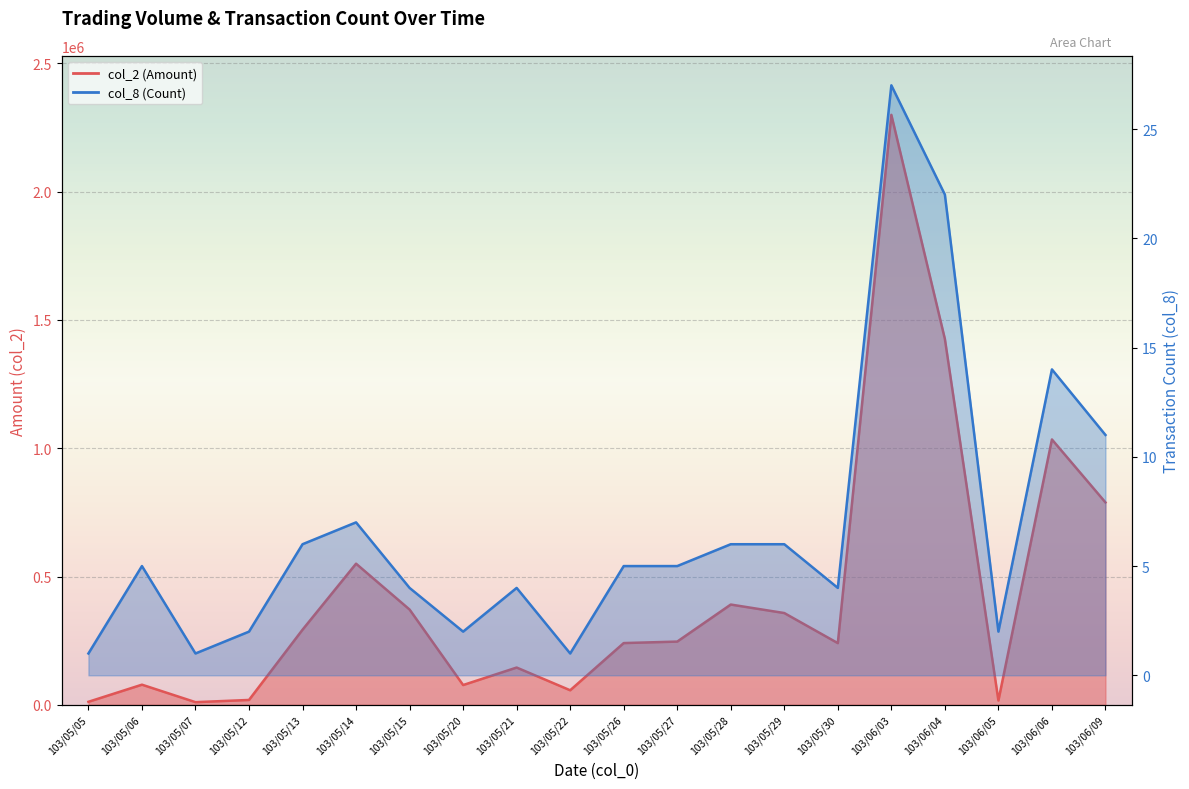

Which has a higher value, 103/06/05 or 103/05/13?

103/05/13